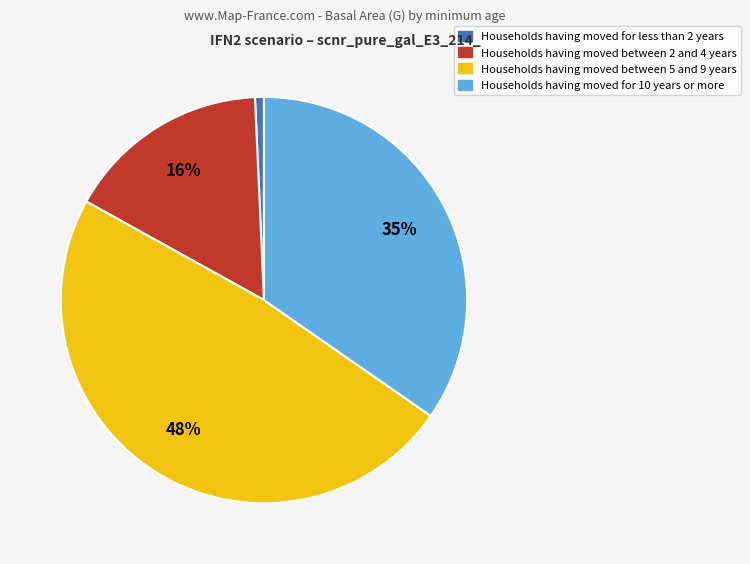

Between Households having moved for 10 years or more and Households having moved between 2 and 4 years, which is larger?

Households having moved for 10 years or more